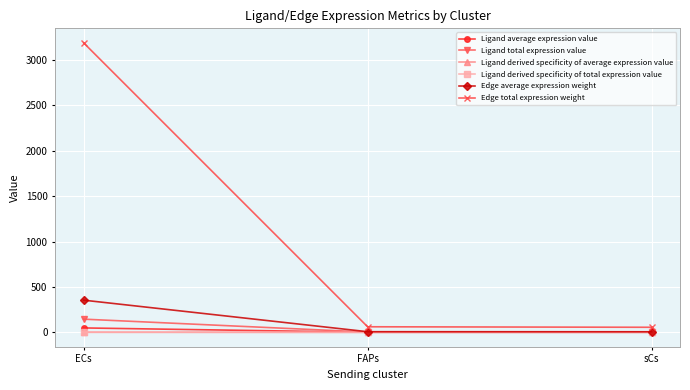

What is the value of the Ligand total expression value point at the 1st from the left?

145.2